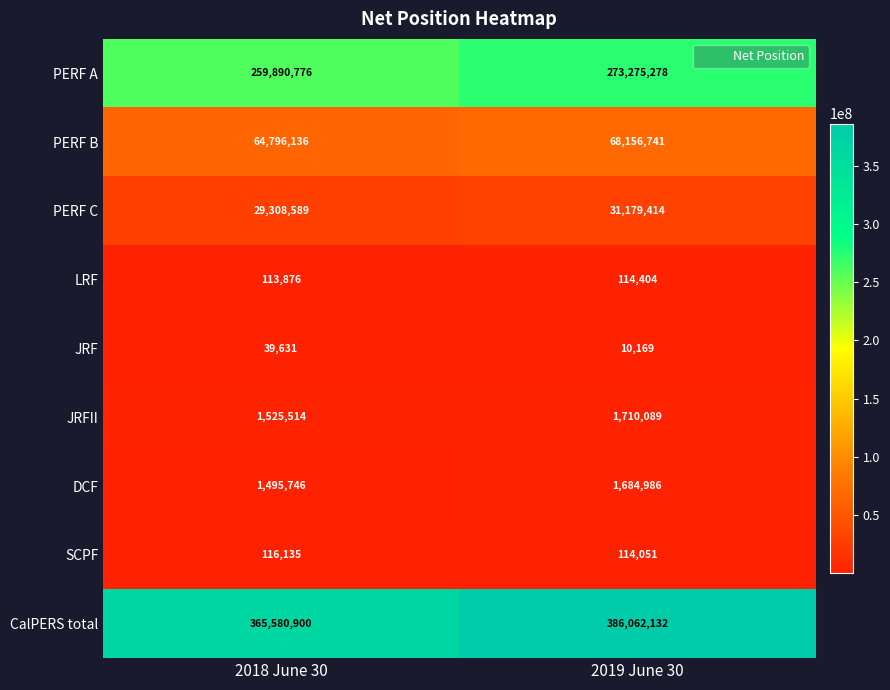

Reading left to right, list all the values displayed in this chart.

PERF A: 2018 June 30=259890776	2019 June 30=273275278
PERF B: 2018 June 30=64796136	2019 June 30=68156741
PERF C: 2018 June 30=29308589	2019 June 30=31179414
LRF: 2018 June 30=113876	2019 June 30=114404
JRF: 2018 June 30=39631	2019 June 30=10169
JRFII: 2018 June 30=1525514	2019 June 30=1710089
DCF: 2018 June 30=1495746	2019 June 30=1684986
SCPF: 2018 June 30=116135	2019 June 30=114051
CalPERS total: 2018 June 30=365580900	2019 June 30=386062132